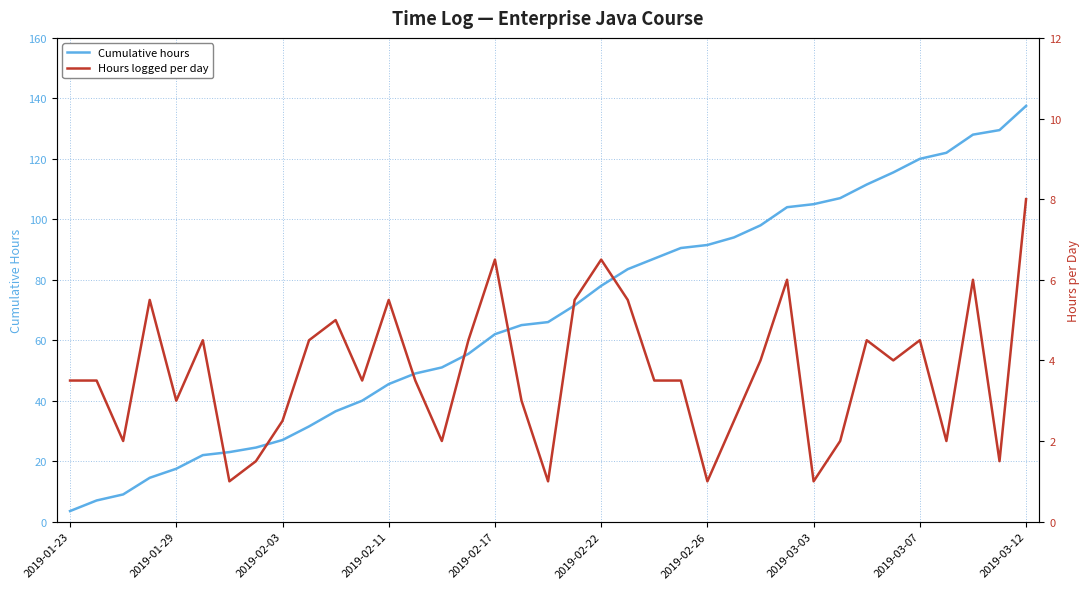

Which series has the largest total across all categories?

Cumulative hours